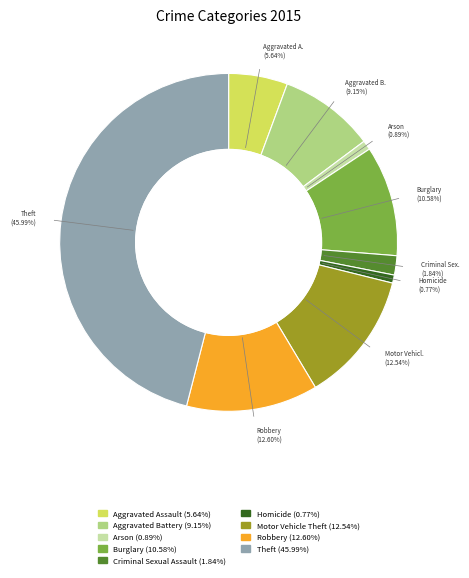

How many slices are in this pie chart?

9